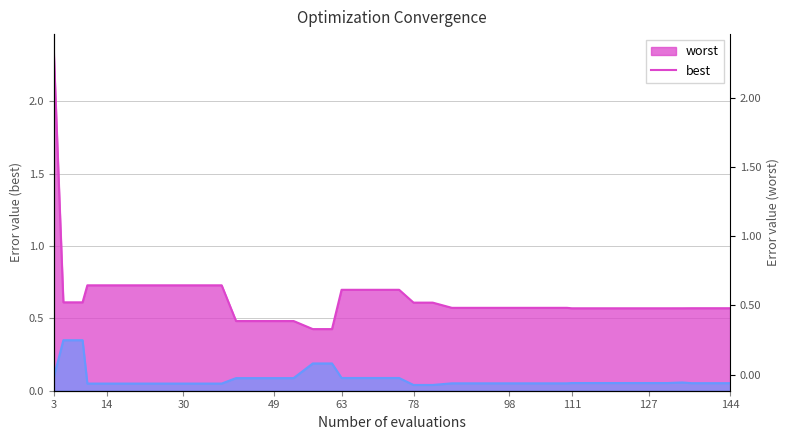

What is the difference between the highest and lowest values at 75?

0.6